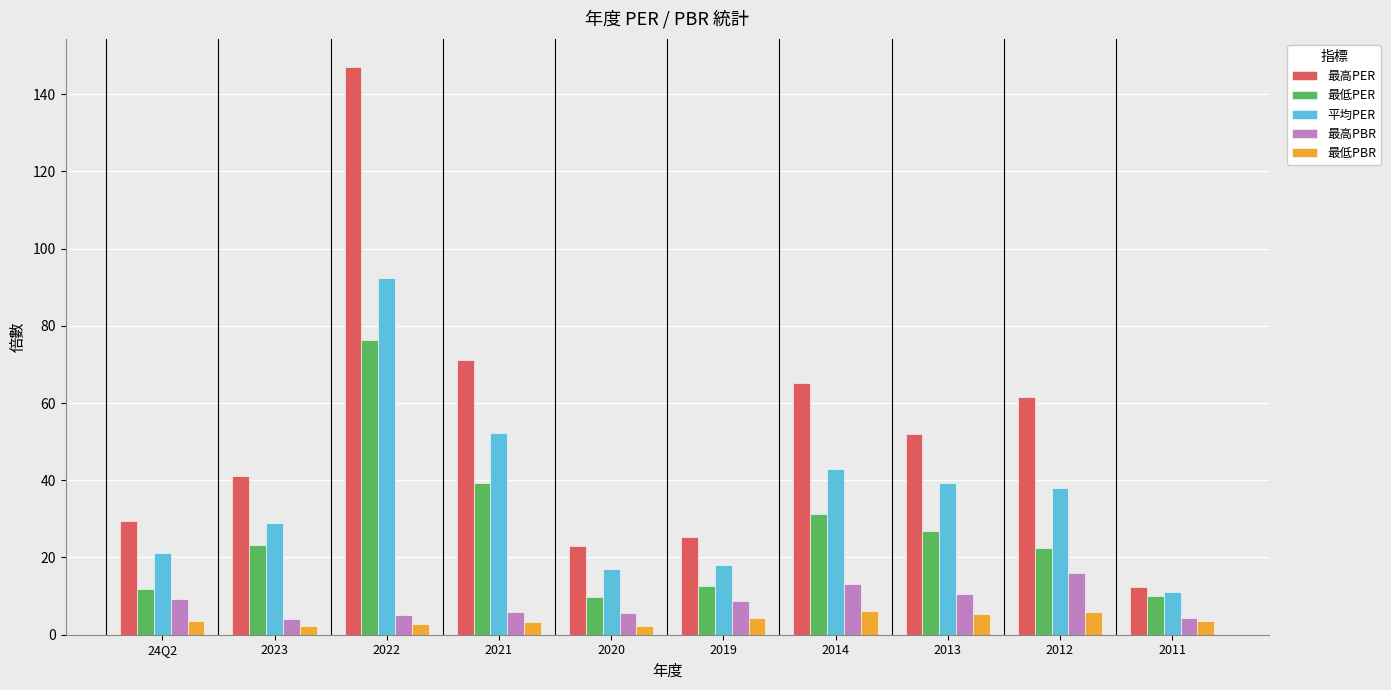

Which series has the largest range (max minus min)?

最高PER